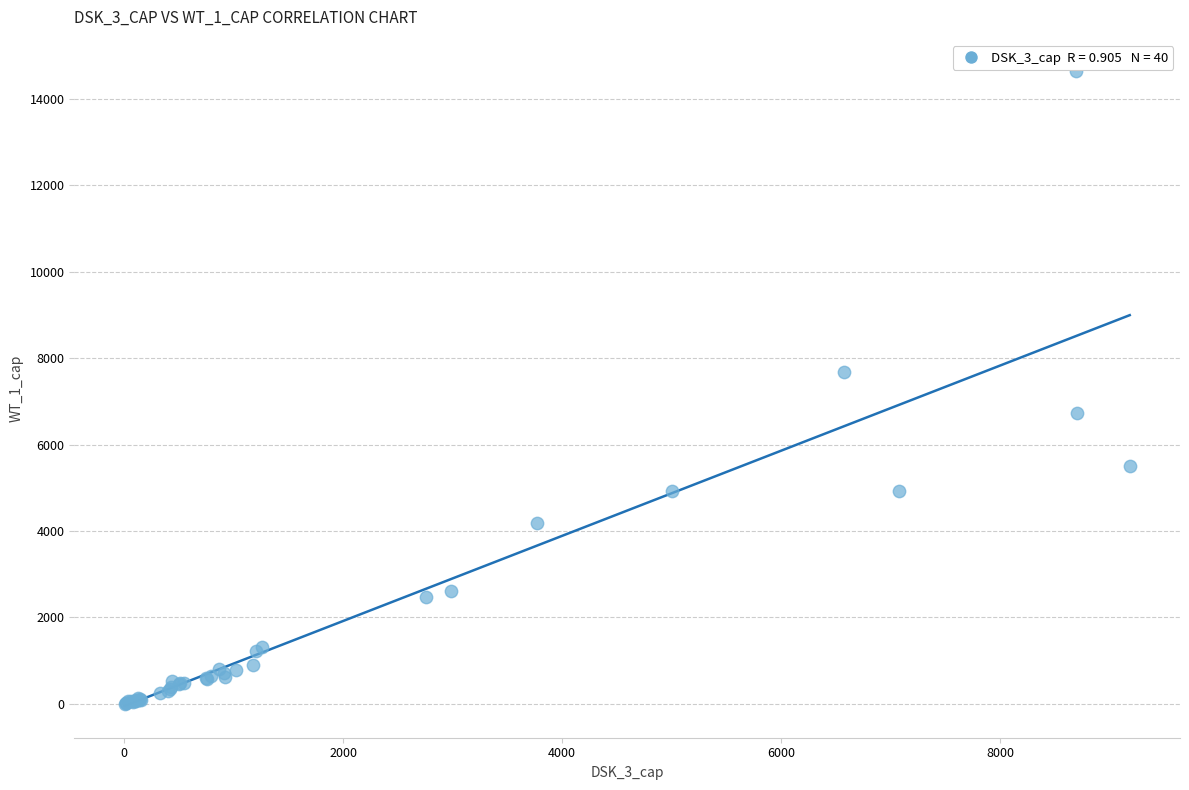

What Y value in the scatter plot is closest to 7319?

7675